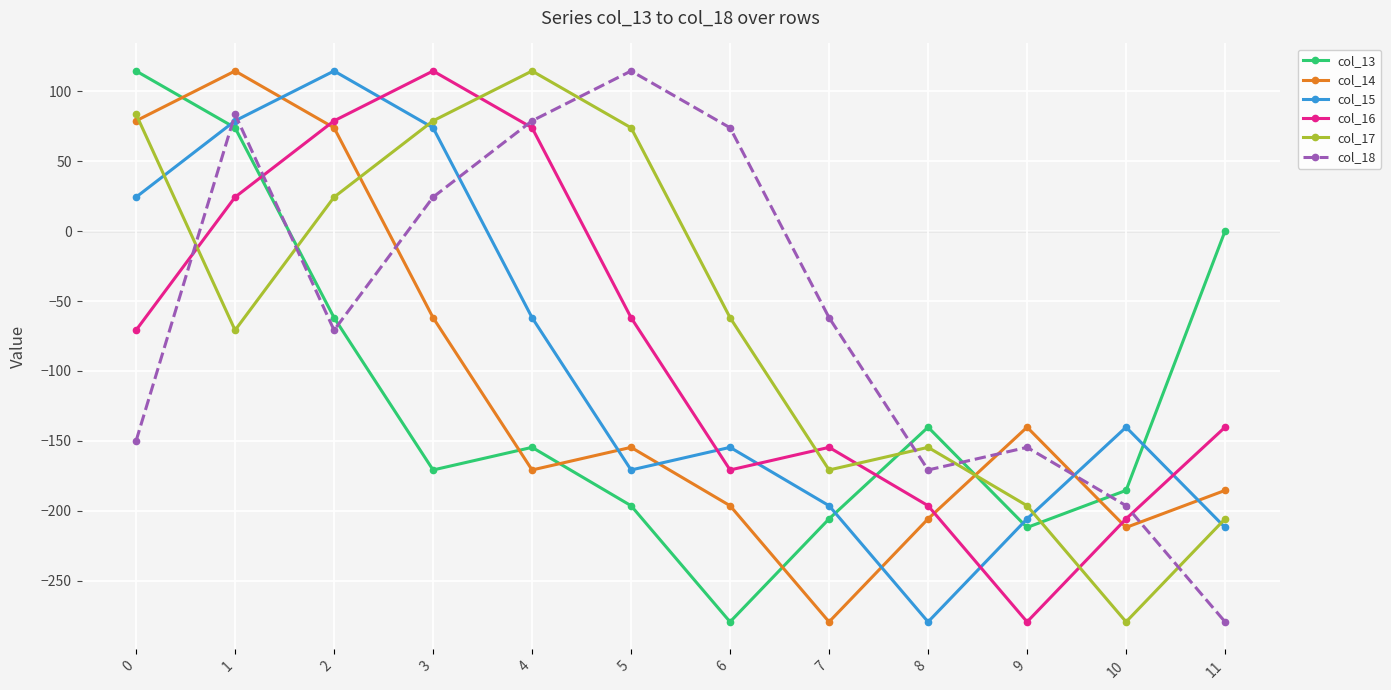

True or false: col_13 has a value of 74.0 at 1.

True